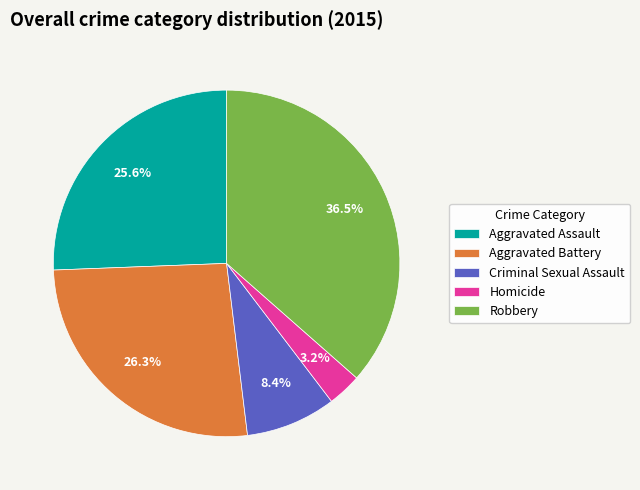

Is Aggravated Assault the majority of the pie?

No